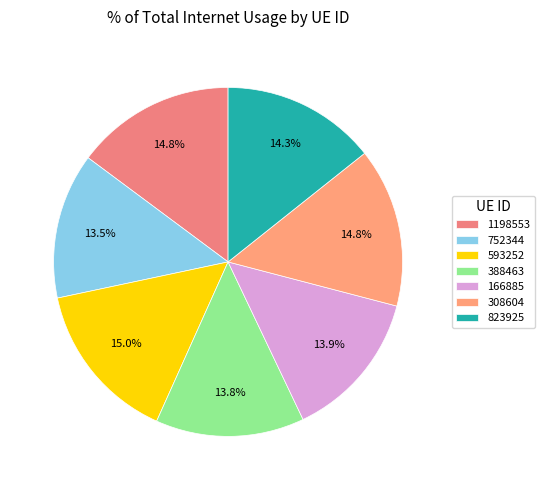

The 166885 slice represents 14% of the pie. True or false?

True